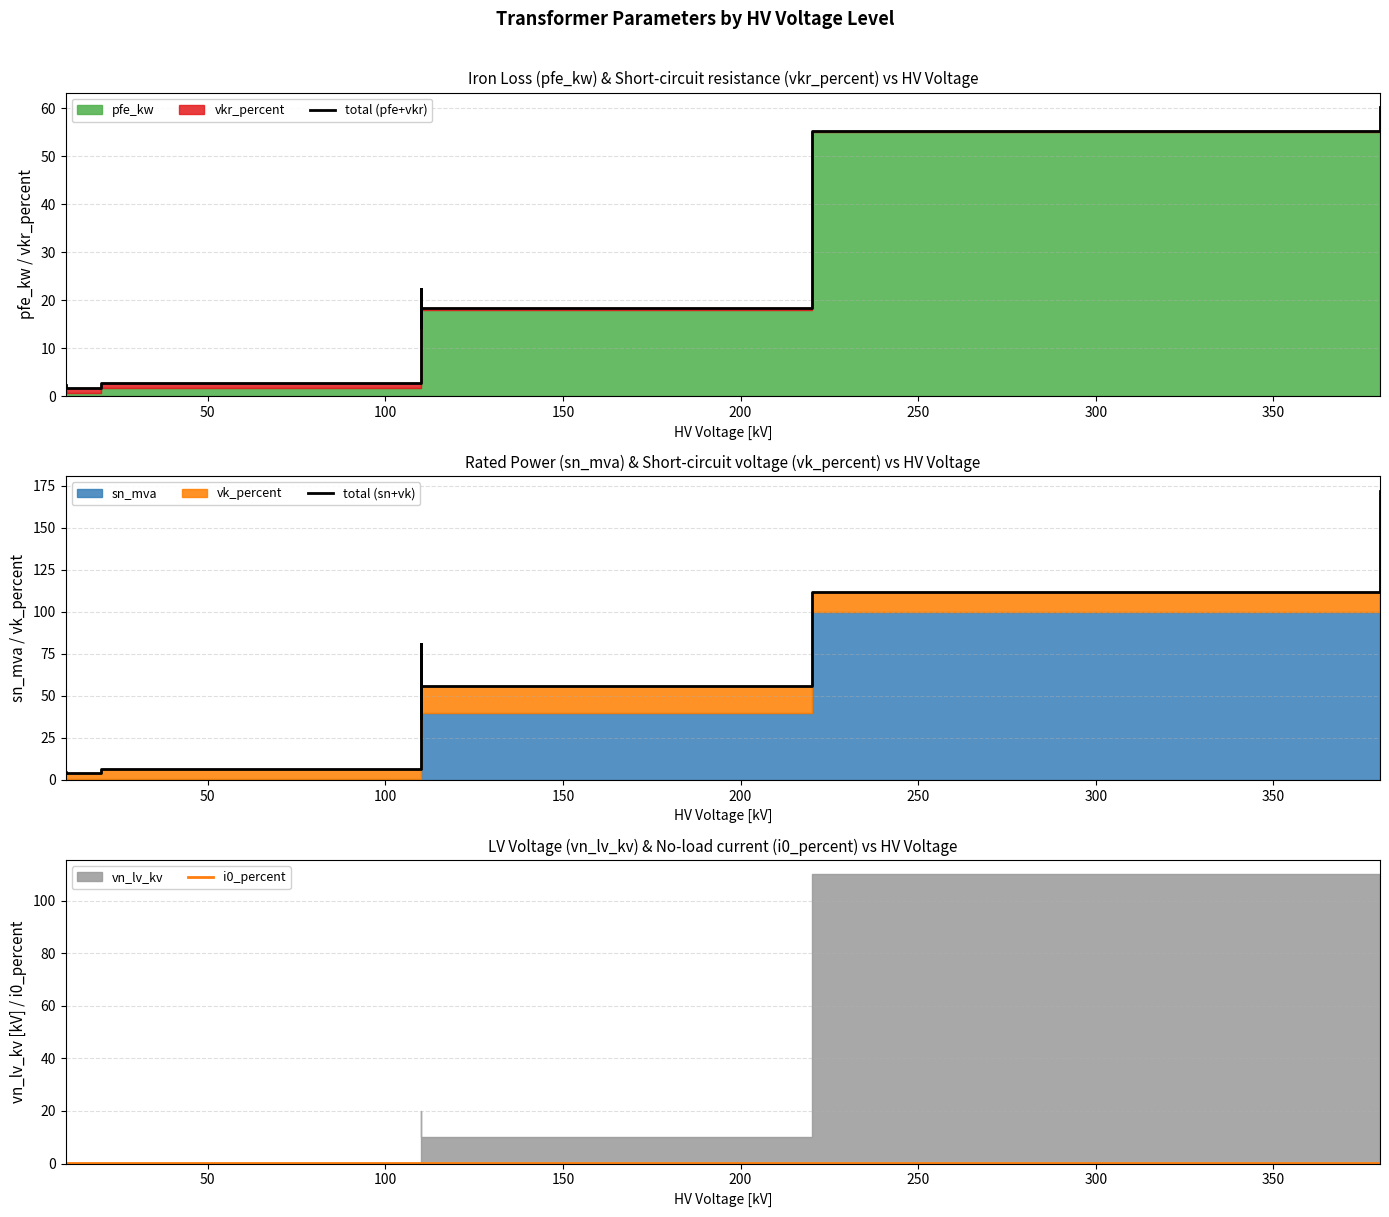

What is the label of the 10th point from the right?

200